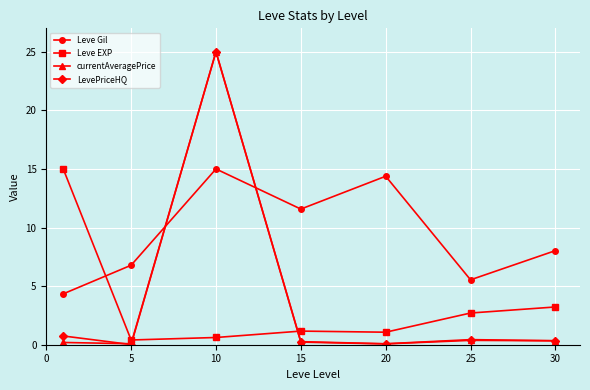

Which series has the largest range (max minus min)?

LevePriceHQ